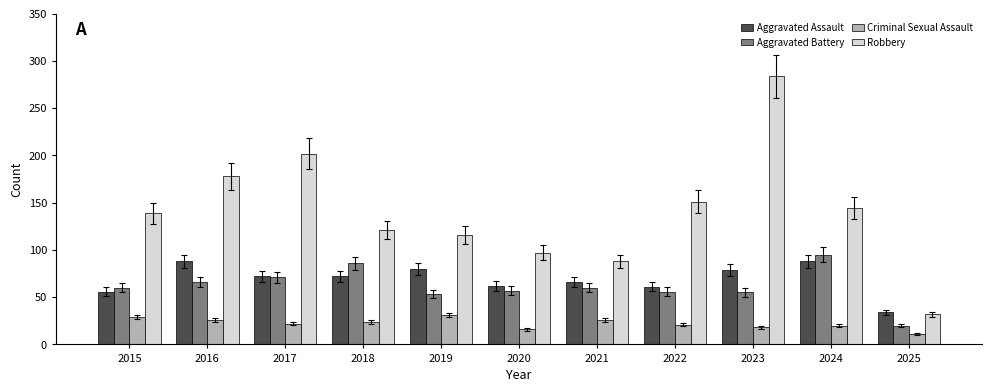

What is the lowest value of the Robbery series?

32